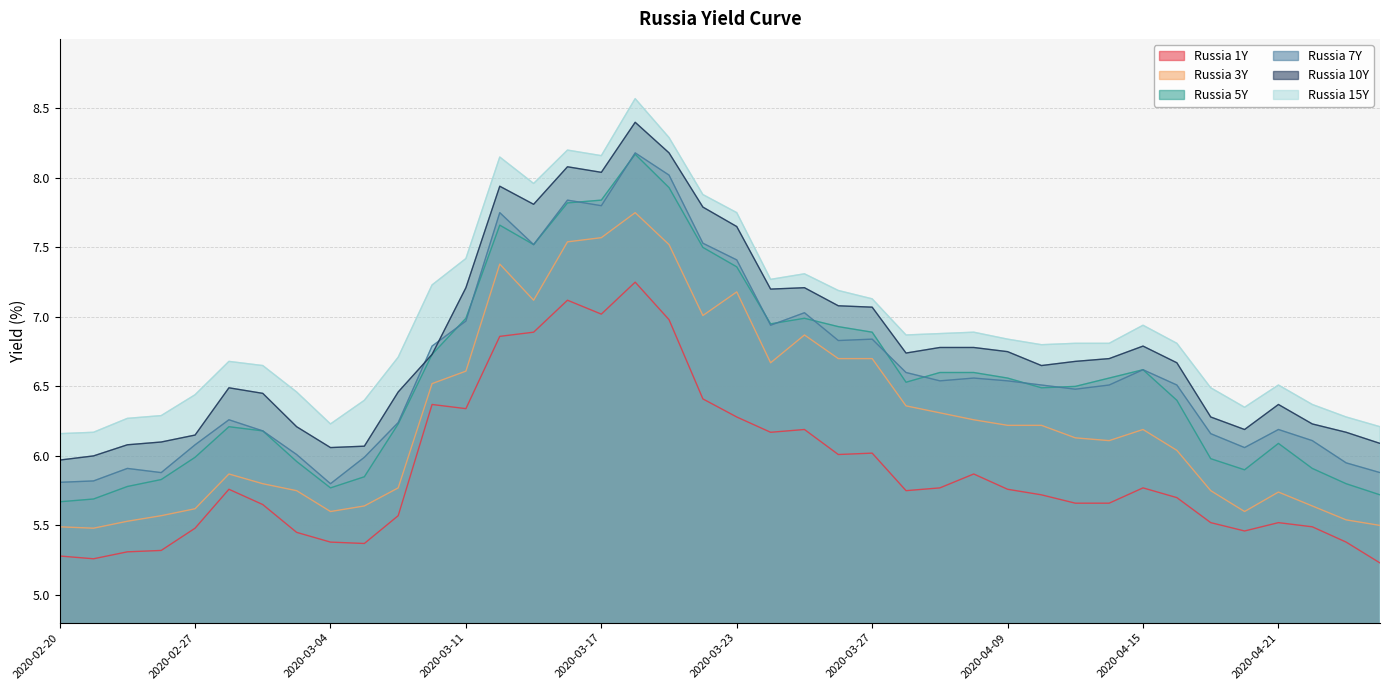

Reading right to left, list all the values displayed in this chart.

Russia 1Y: 5.2	5.4	5.5	5.5	5.5	5.5	5.7	5.8	5.7	5.7	5.7	5.8	5.9	5.8	5.8	6.0	6.0	6.2	6.2	6.3	6.4	7.0	7.2	7.0	7.1	6.9	6.9	6.3	6.4	5.6	5.4	5.4	5.5	5.7	5.8	5.5	5.3	5.3	5.3	5.3
Russia 3Y: 5.5	5.5	5.6	5.7	5.6	5.8	6.0	6.2	6.1	6.1	6.2	6.2	6.3	6.3	6.4	6.7	6.7	6.9	6.7	7.2	7.0	7.5	7.8	7.6	7.5	7.1	7.4	6.6	6.5	5.8	5.6	5.6	5.8	5.8	5.9	5.6	5.6	5.5	5.5	5.5
Russia 5Y: 5.7	5.8	5.9	6.1	5.9	6.0	6.4	6.6	6.6	6.5	6.5	6.6	6.6	6.6	6.5	6.9	6.9	7.0	7.0	7.4	7.5	7.9	8.2	7.8	7.8	7.5	7.7	7.0	6.7	6.2	5.8	5.8	6.0	6.2	6.2	6.0	5.8	5.8	5.7	5.7
Russia 7Y: 5.9	6.0	6.1	6.2	6.1	6.2	6.5	6.6	6.5	6.5	6.5	6.5	6.6	6.5	6.6	6.8	6.8	7.0	6.9	7.4	7.5	8.0	8.2	7.8	7.8	7.5	7.8	7.0	6.8	6.2	6.0	5.8	6.0	6.2	6.3	6.1	5.9	5.9	5.8	5.8
Russia 10Y: 6.1	6.2	6.2	6.4	6.2	6.3	6.7	6.8	6.7	6.7	6.7	6.8	6.8	6.8	6.7	7.1	7.1	7.2	7.2	7.7	7.8	8.2	8.4	8.0	8.1	7.8	7.9	7.2	6.7	6.5	6.1	6.1	6.2	6.5	6.5	6.2	6.1	6.1	6.0	6.0
Russia 15Y: 6.2	6.3	6.4	6.5	6.3	6.5	6.8	6.9	6.8	6.8	6.8	6.8	6.9	6.9	6.9	7.1	7.2	7.3	7.3	7.8	7.9	8.3	8.6	8.2	8.2	8.0	8.2	7.4	7.2	6.7	6.4	6.2	6.5	6.7	6.7	6.4	6.3	6.3	6.2	6.2